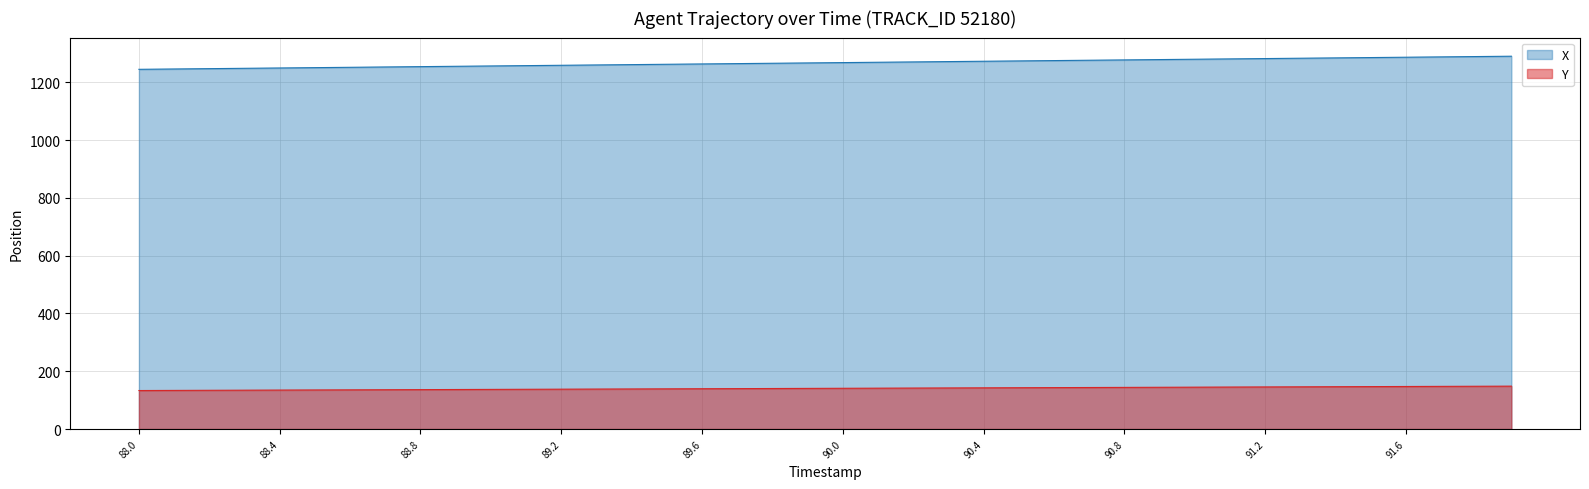

What are all the series names shown in the legend?

X, Y